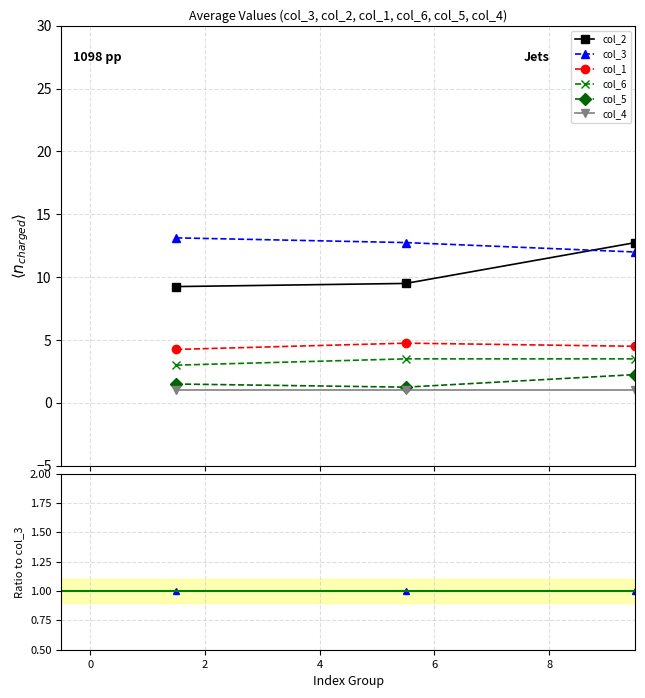

What is the minimum value shown in the chart?

0.1